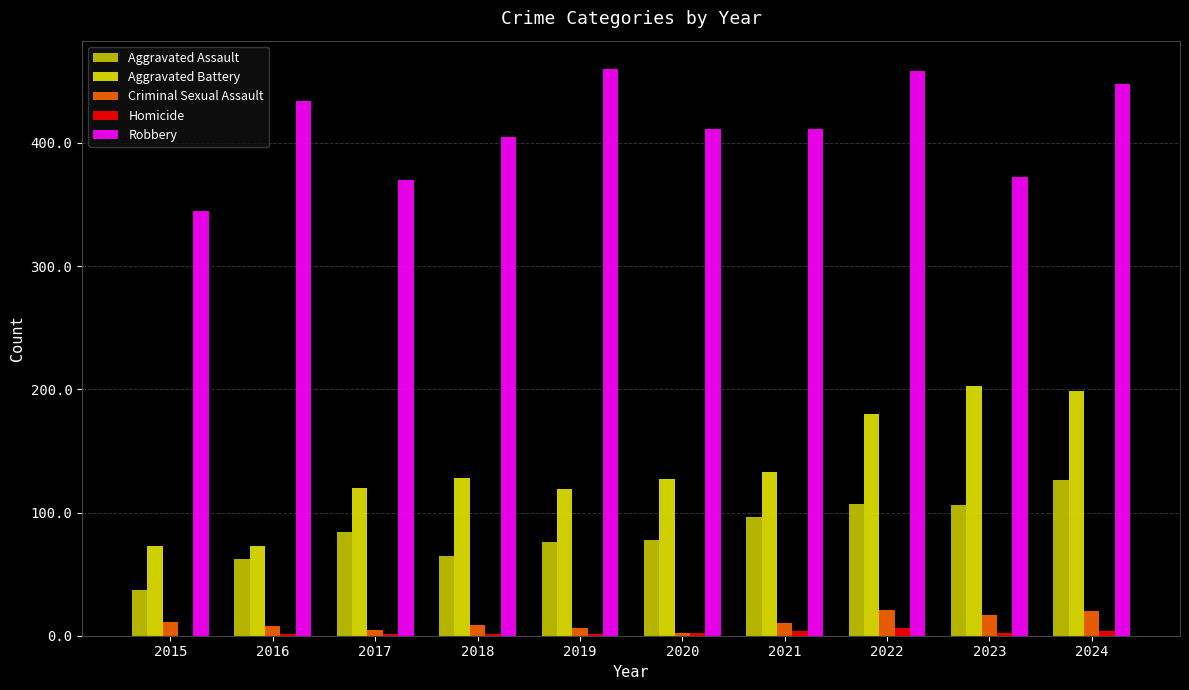

Is the value of Aggravated Battery at 2019 greater than the value of Robbery at 2019?

No